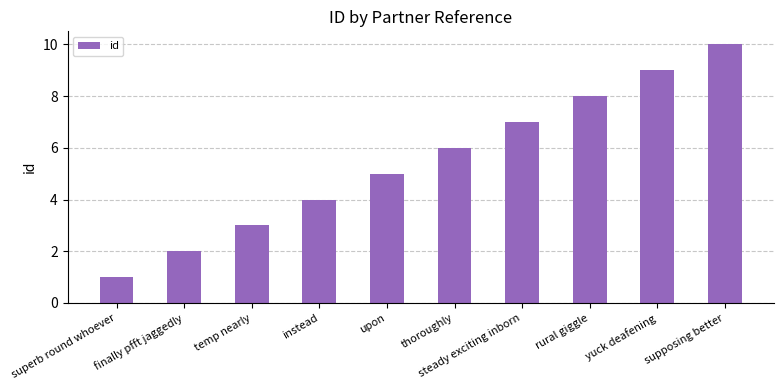

List the labels in order of value, largest first.

supposing better, yuck deafening, rural giggle, steady exciting inborn, thoroughly, upon, instead, temp nearly, finally pfft jaggedly, superb round whoever